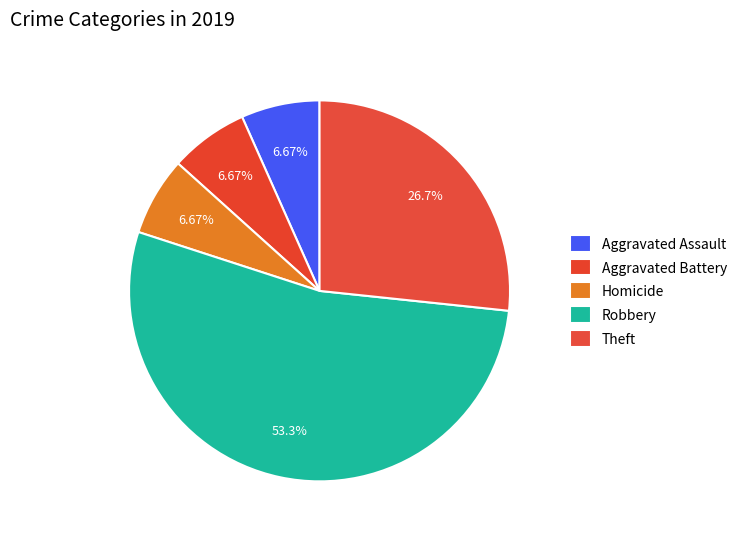

Which slice is the largest?

Robbery